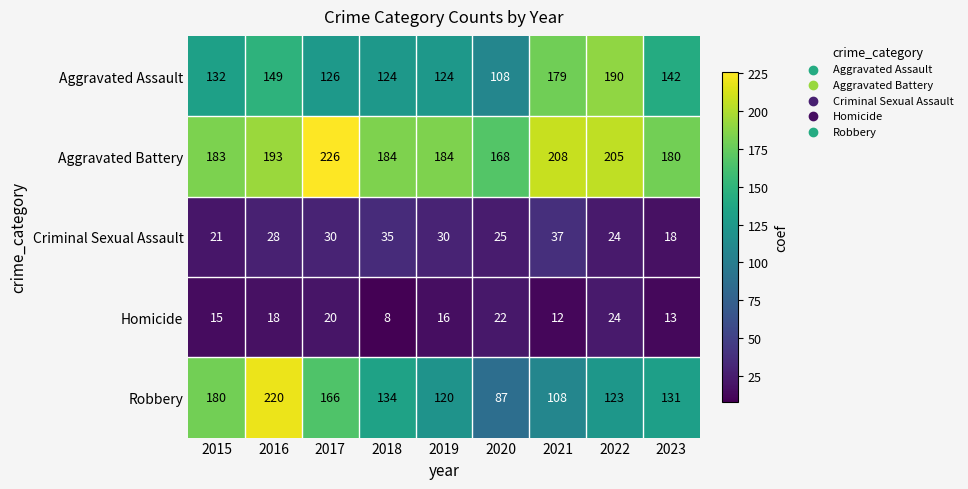

The Aggravated Assault series shows 45 at 2015. True or false?

False